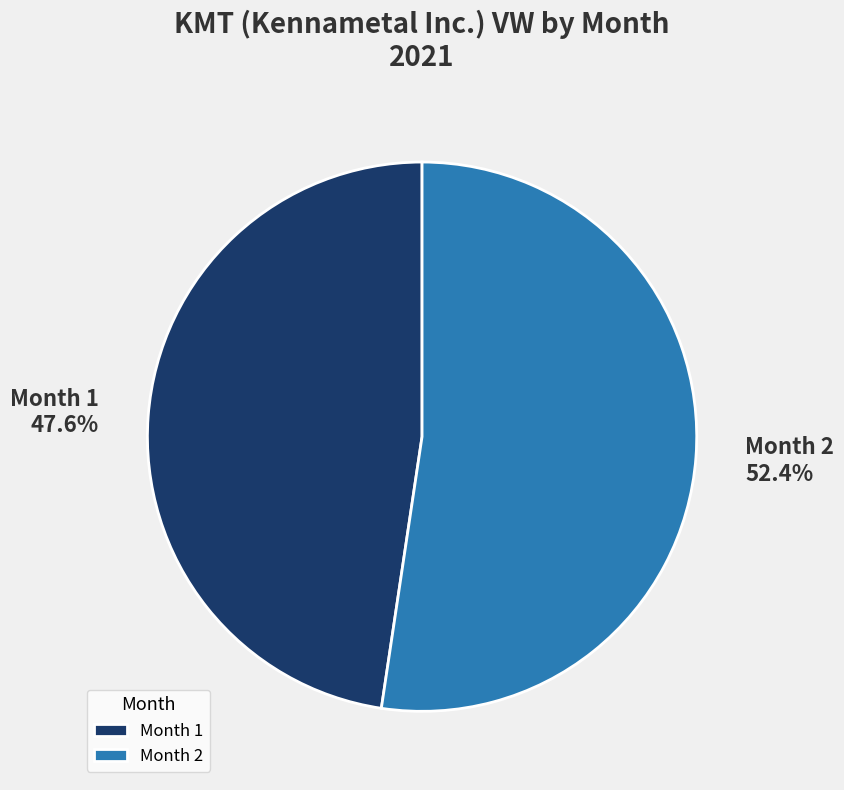

Which category has the smallest portion of the pie?

Month 1